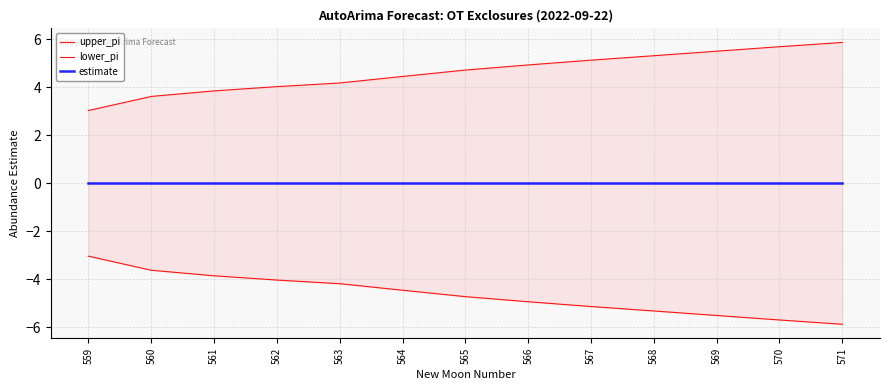

What is the difference between the highest and lowest values at 564?

8.9